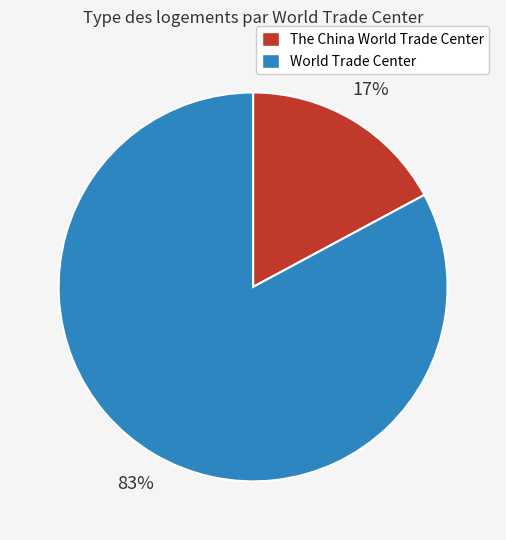

Which category has the biggest portion of the pie?

World Trade Center